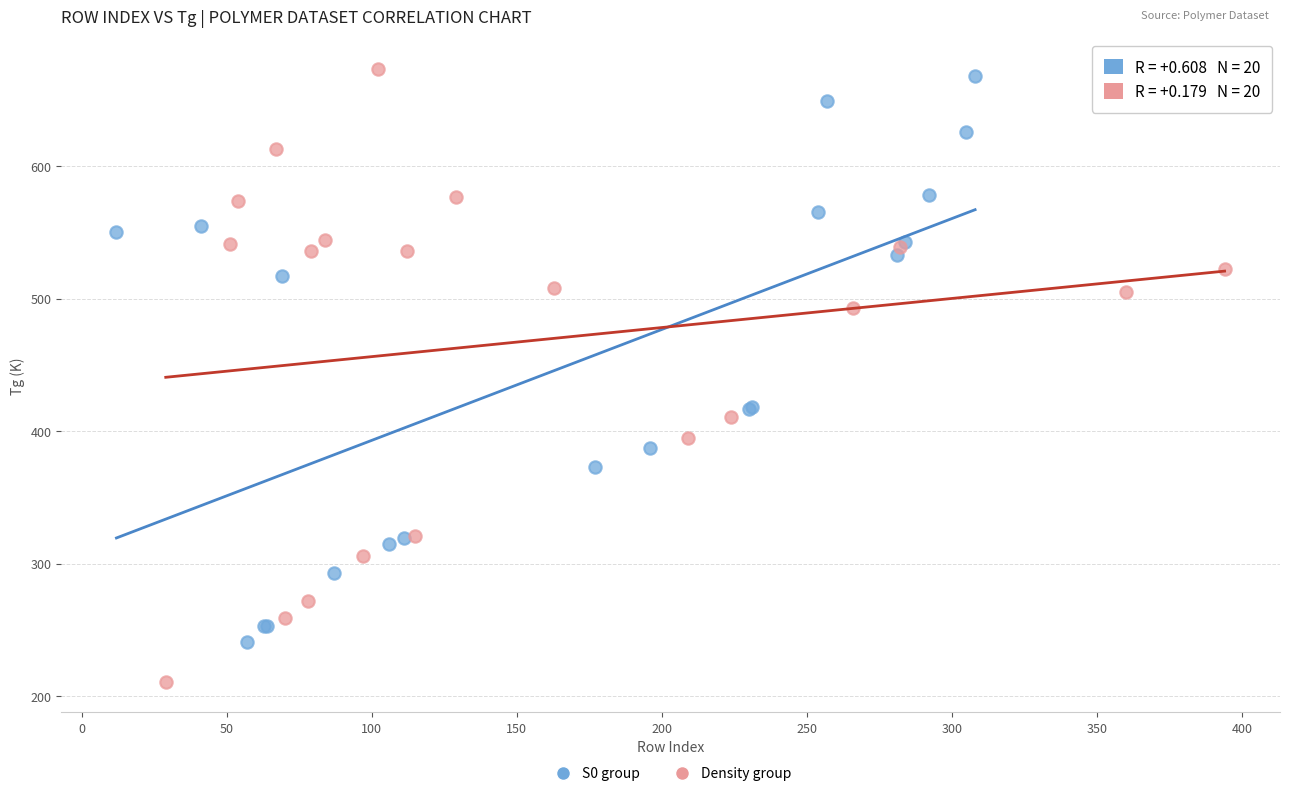

Which series has the widest spread of Y values?

Density group